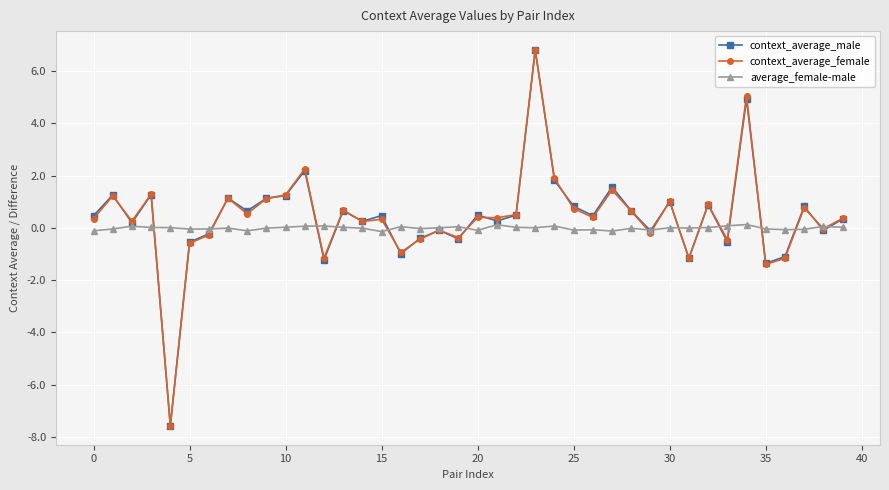

Which series has the widest spread of values?

context_average_male